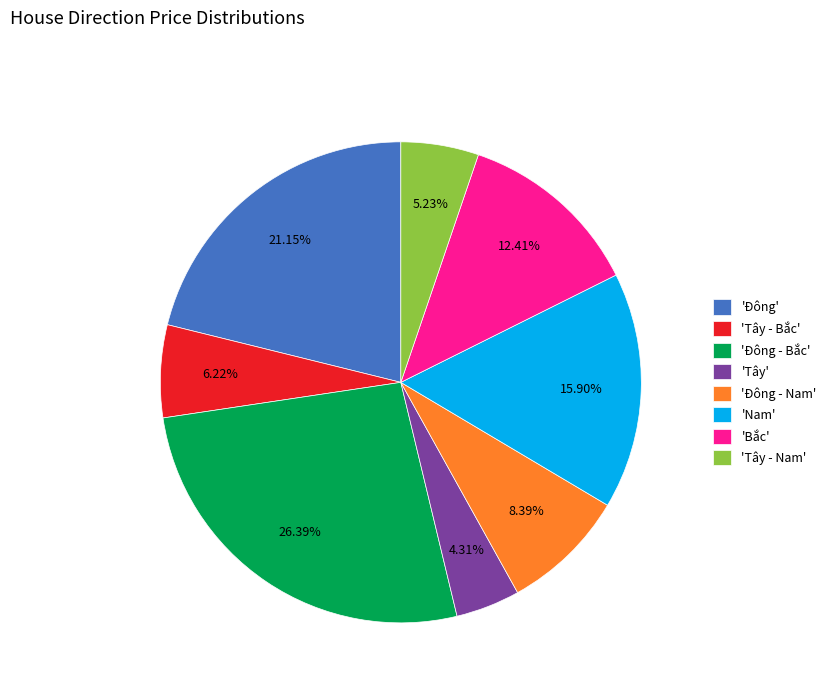

Is the sum of 'Đông' and 'Đông - Bắc' greater than half?

No